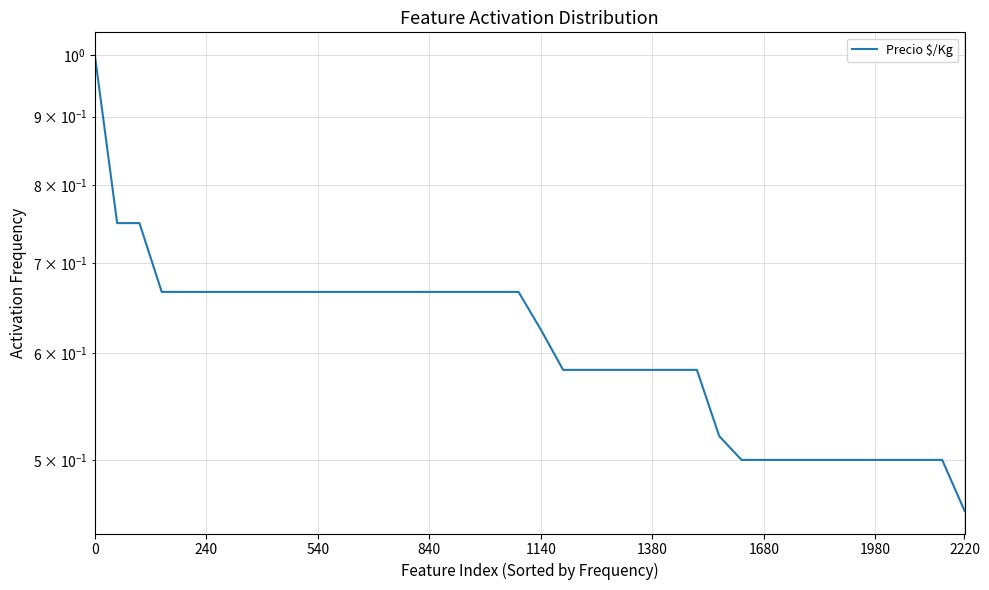

The value at 33 is 0.5. True or false?

True